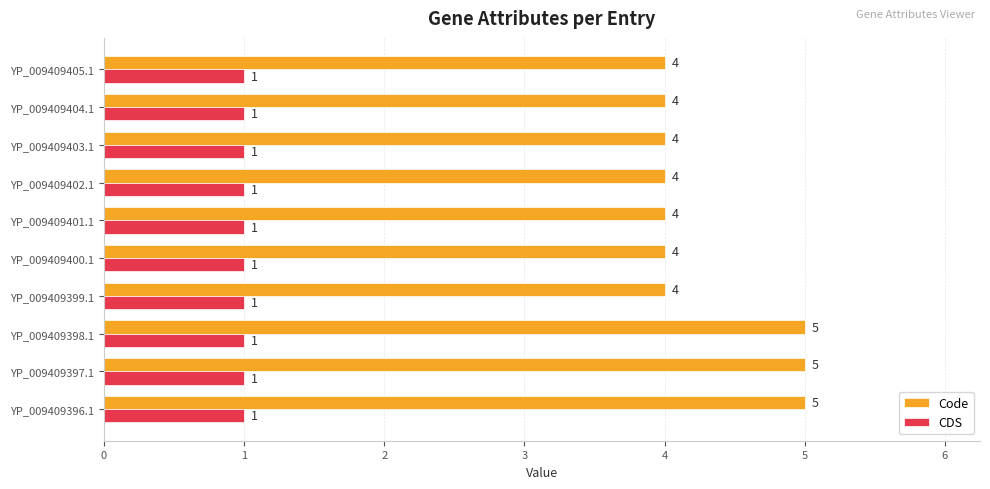

What is the spread (max minus min) of values at YP_009409396.1?

4